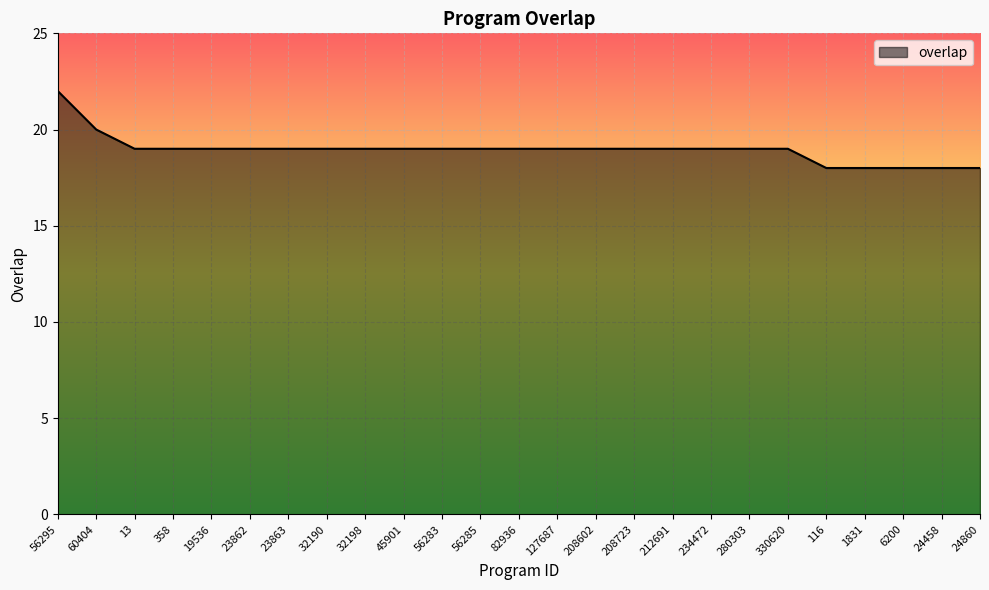

Reading left to right, extract all data points from this chart.

22	20	19	19	19	19	19	19	19	19	19	19	19	19	19	19	19	19	19	19	18	18	18	18	18